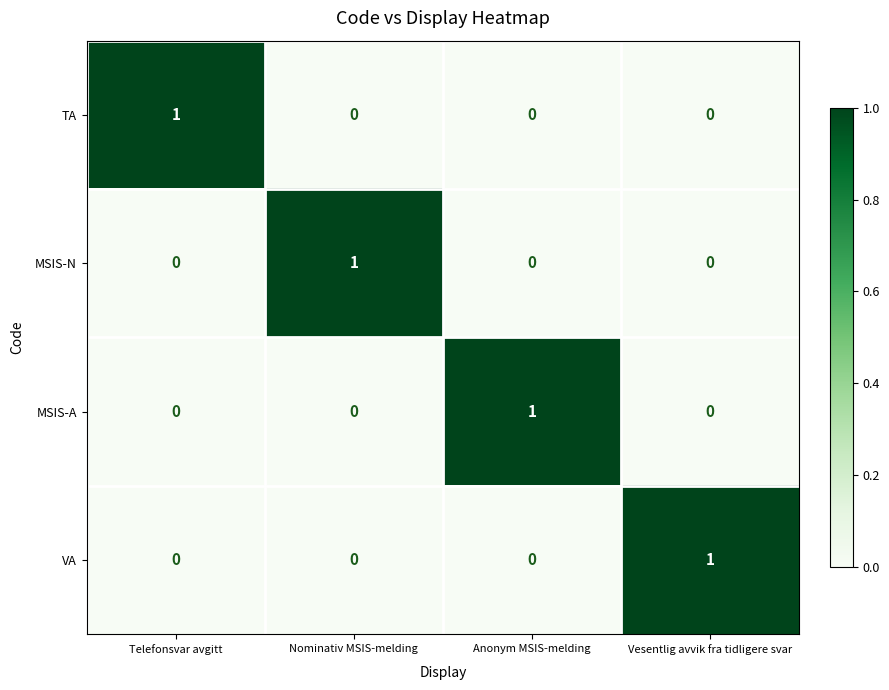

How many MSIS-A values are between 0 and 1?

4